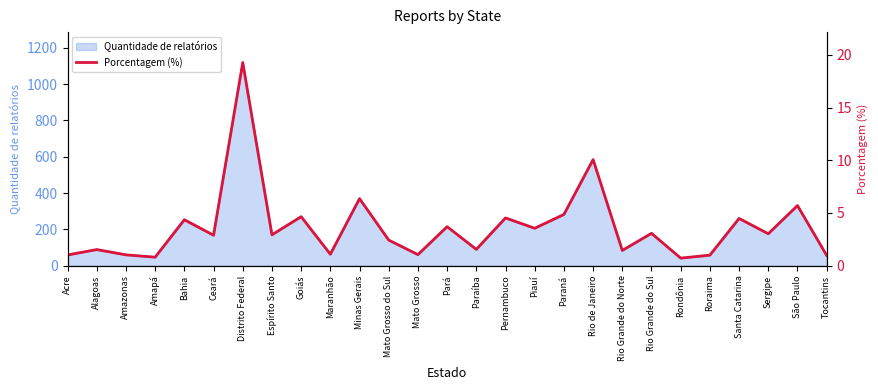

Approximately how many times larger is the value at Roraima compared to Bahia?

0.2